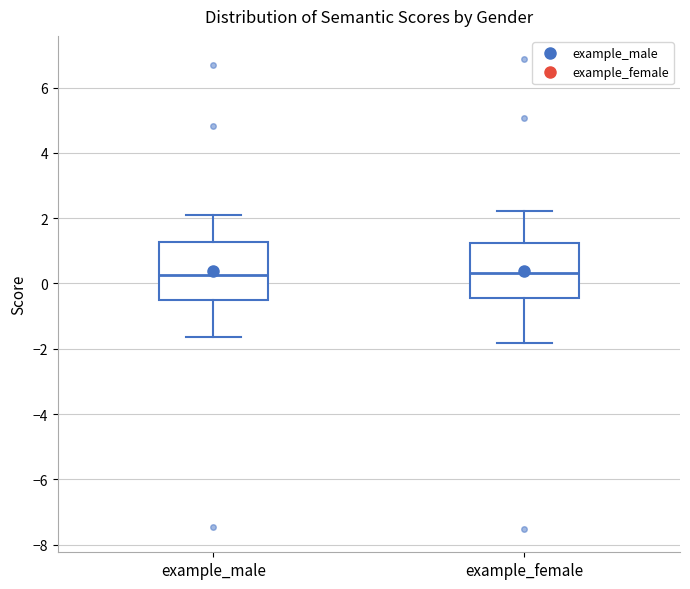

Where does the lower whisker of the box for example_male end on the y-axis? The values are not printed on the chart, so give them approximately, as read against the axis.

-1.6